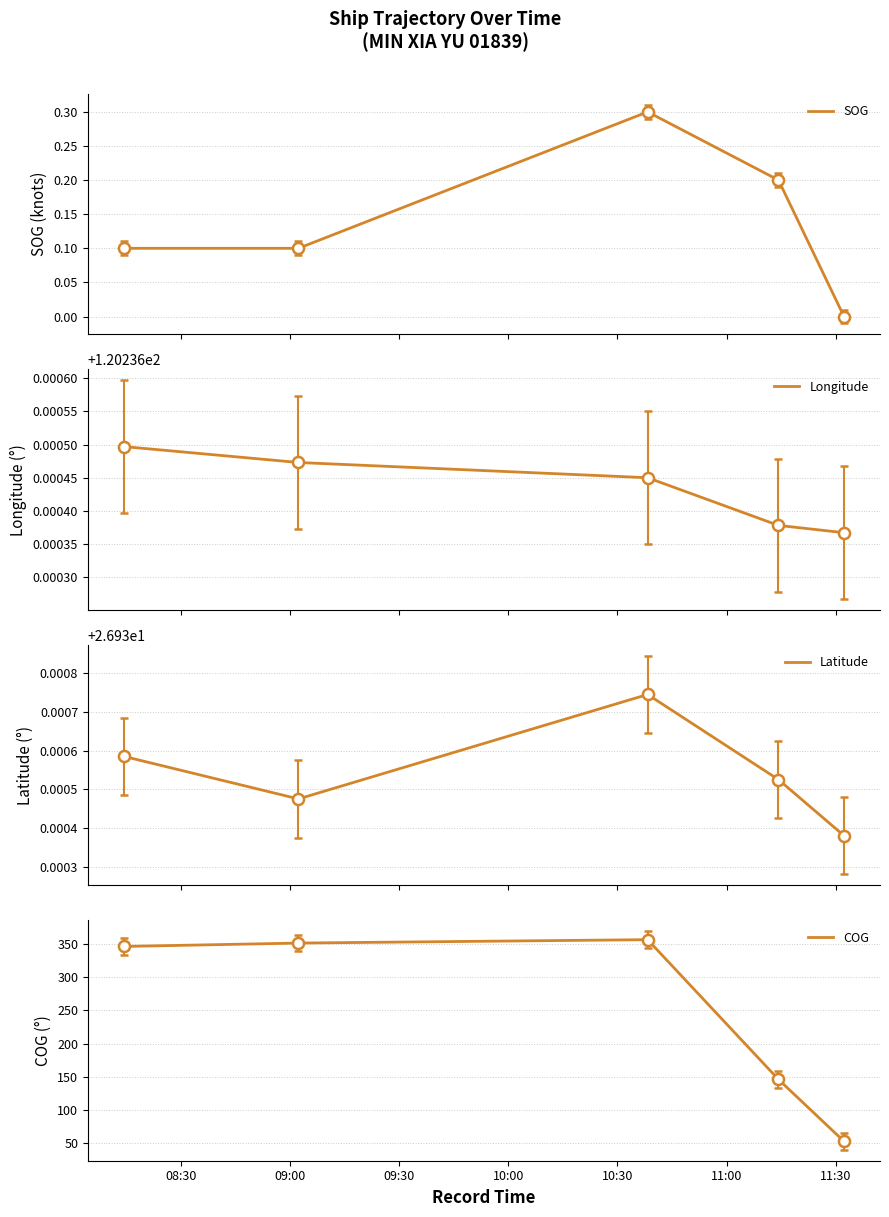

What is the label of the 2nd point from the left?

09:00